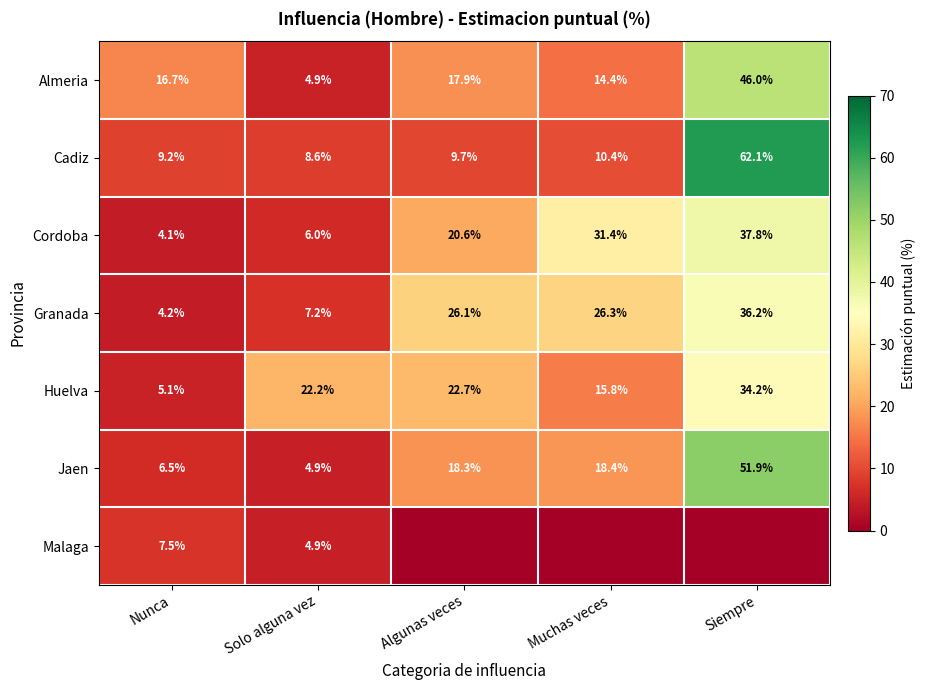

How many series are shown in this chart?

7